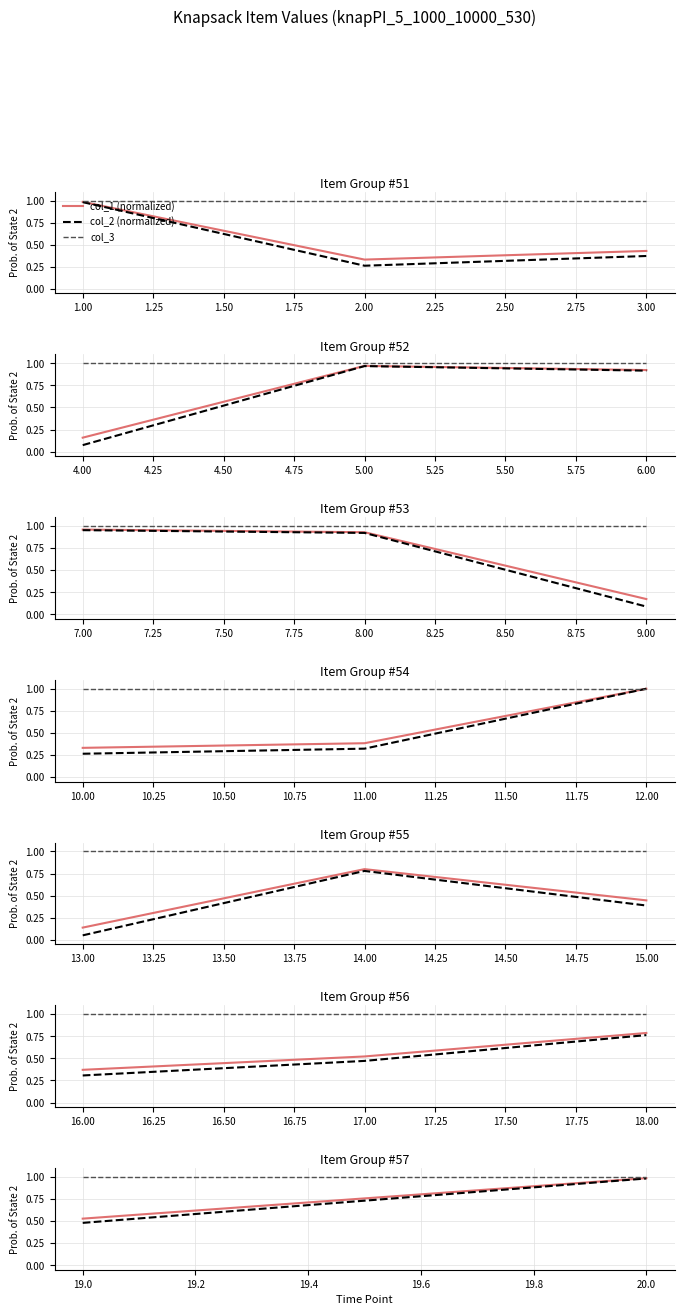

Is the value of col_3 at 20.0 greater than the value of col_2 (normalized) at 20.0?

Yes